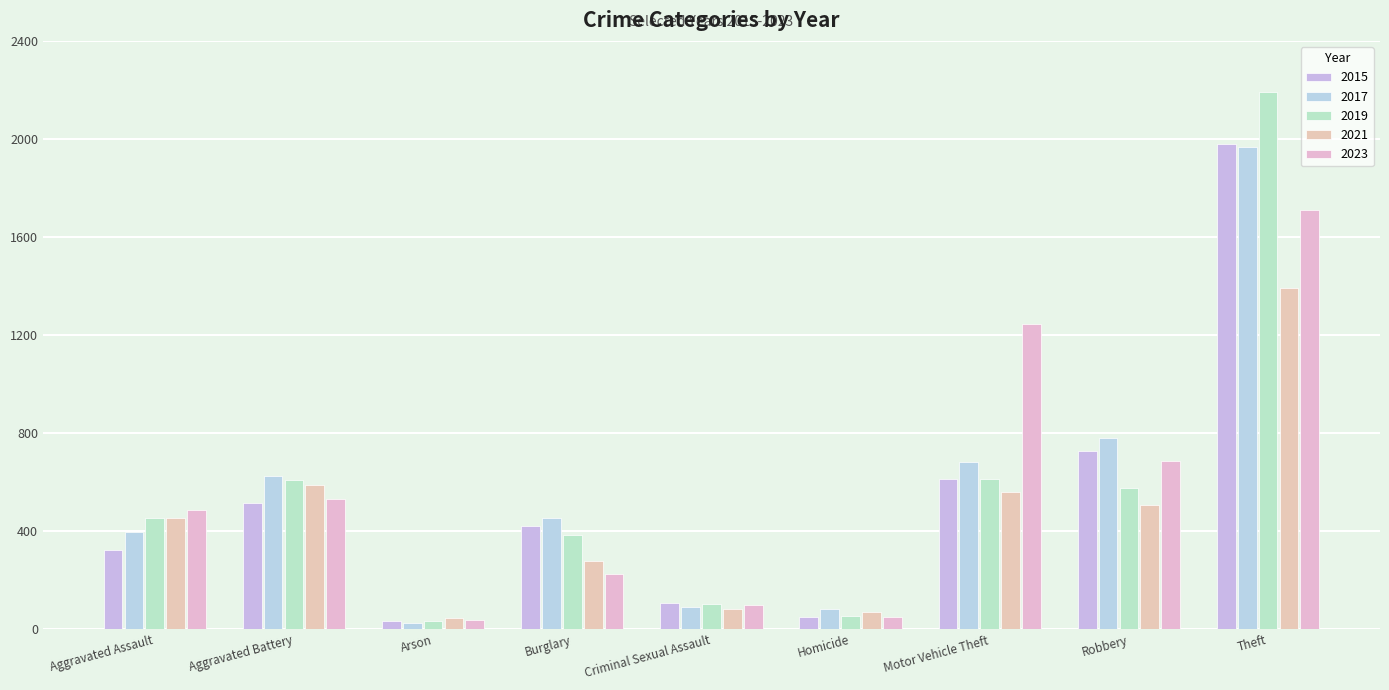

The value of 2023 at Aggravated Assault is 486. True or false?

True